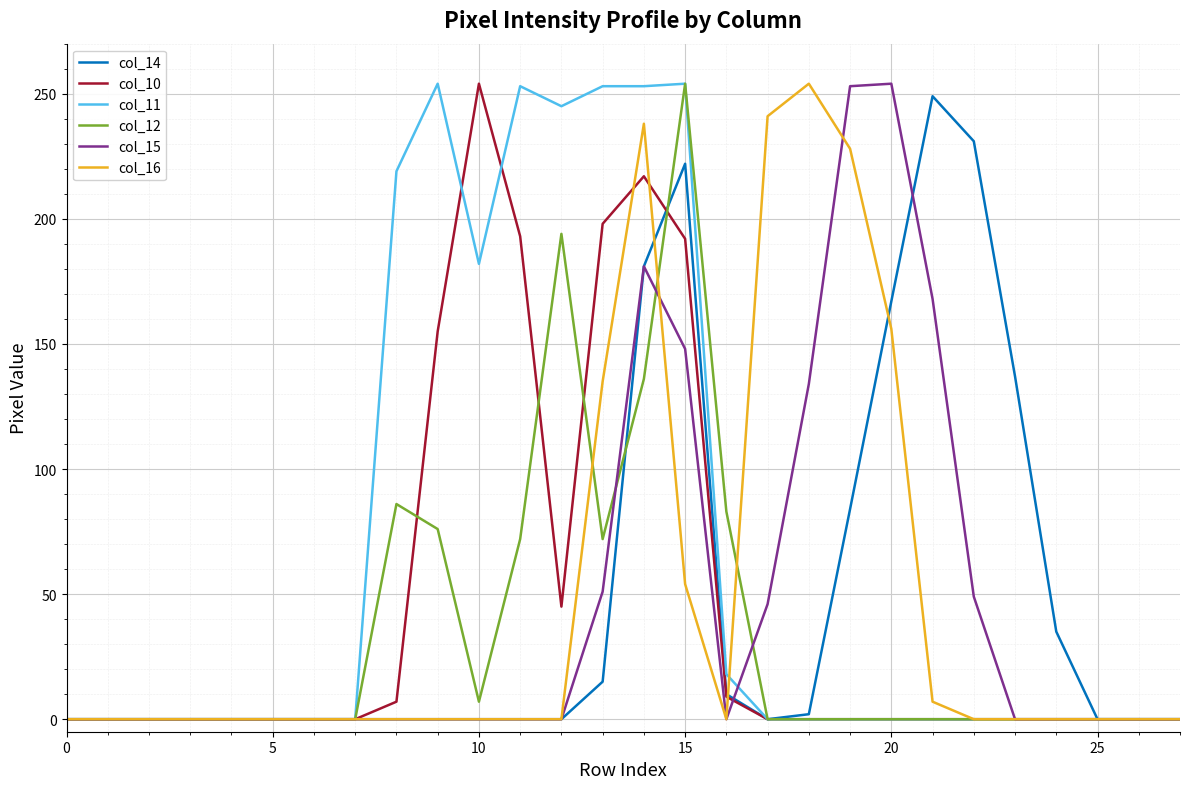

Which series has the largest total across all categories?

col_11